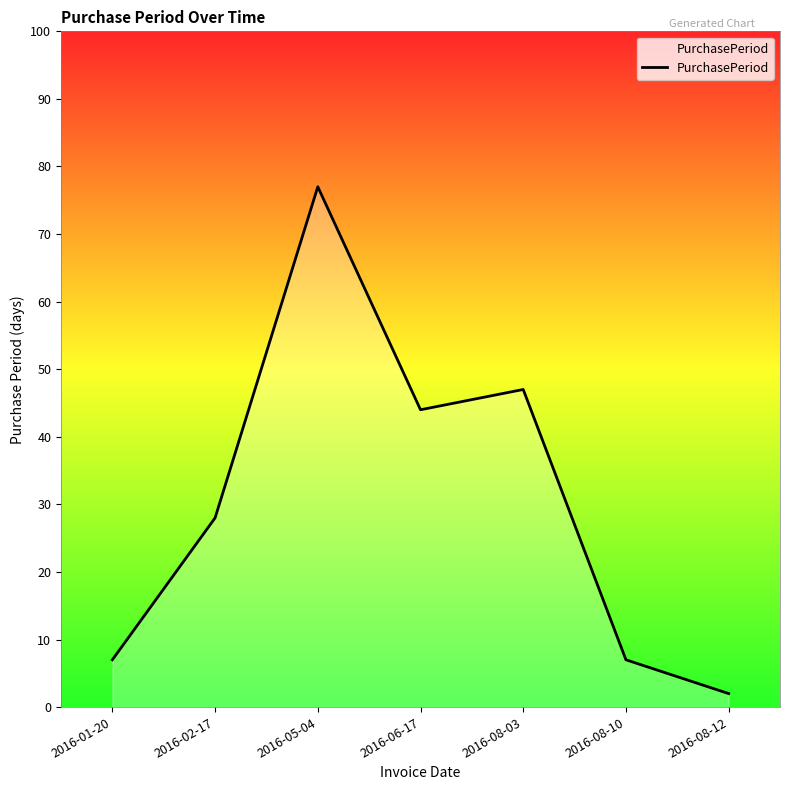

What is the difference between the maximum and minimum values?

75